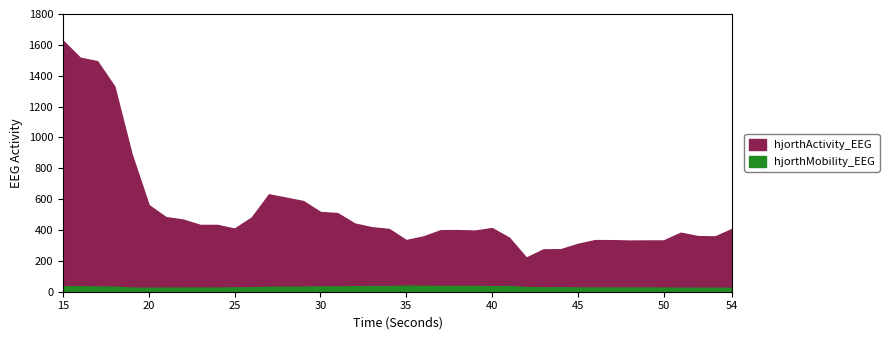

The value of hjorthMobility_EEG at 15 is 56.3. True or false?

False